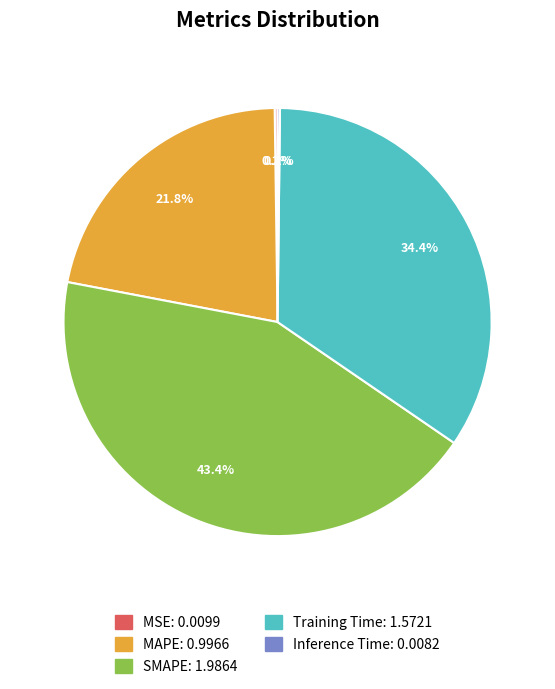

Do MAPE: 0.9966 and SMAPE: 1.9864 together represent more than half of the pie?

Yes